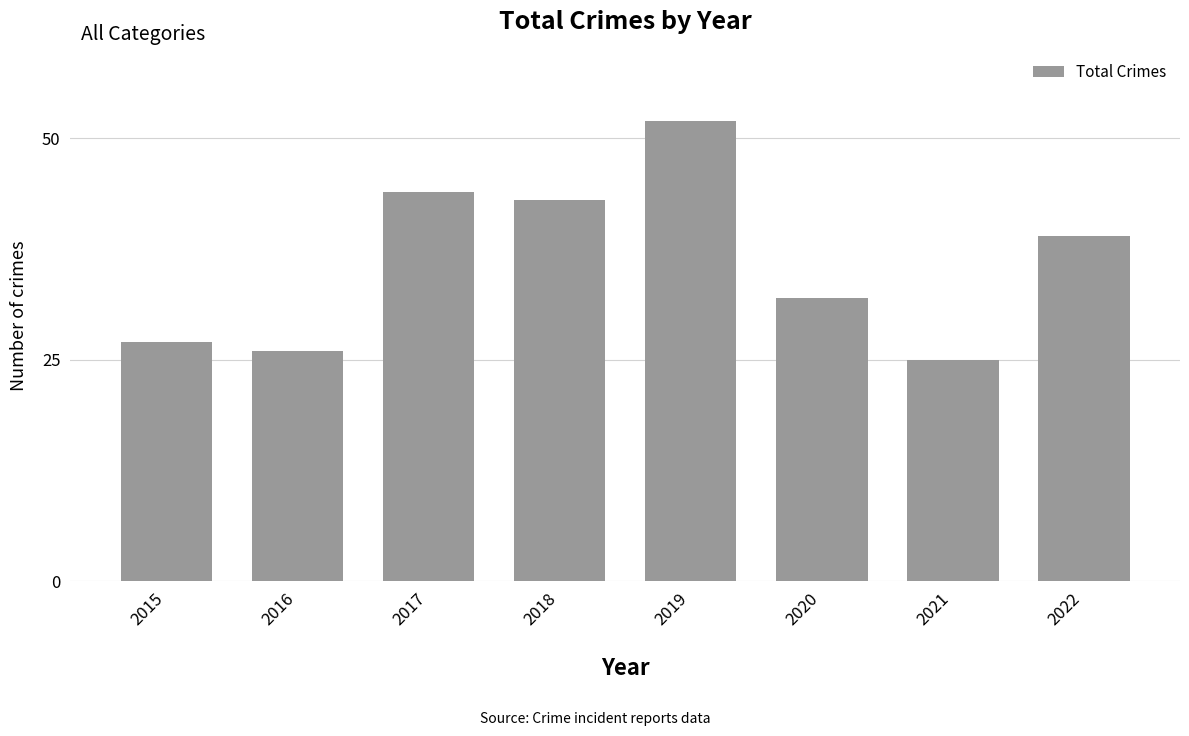

How many bars are there in total?

8